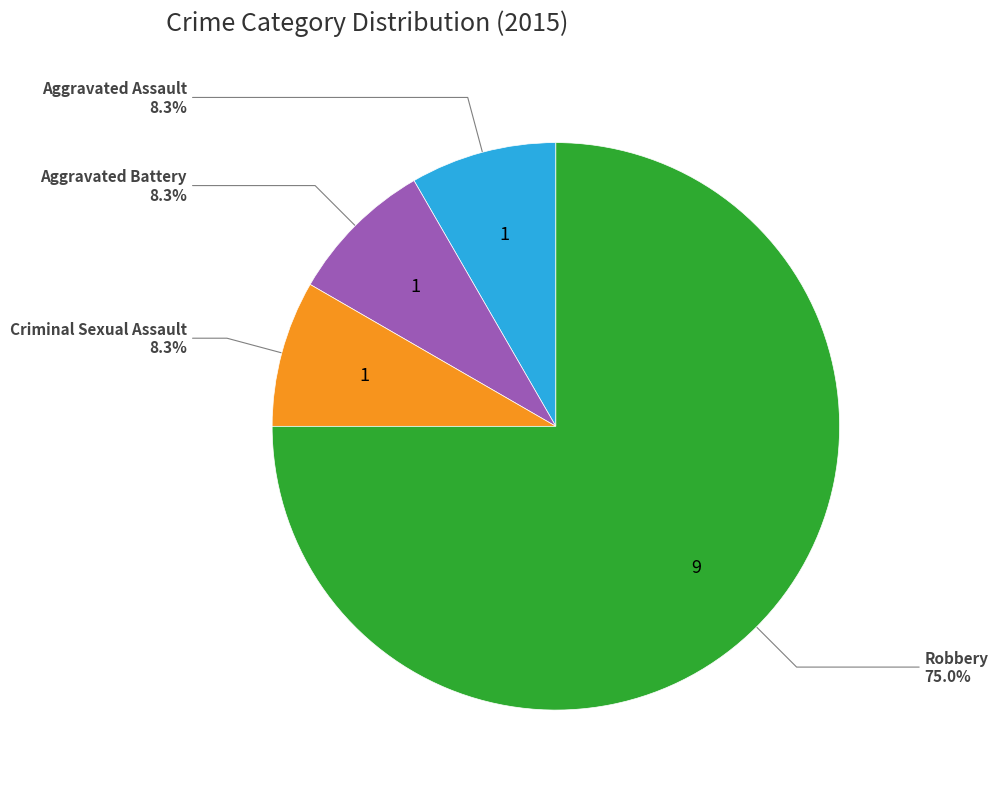

Is there a majority slice in this chart?

Yes